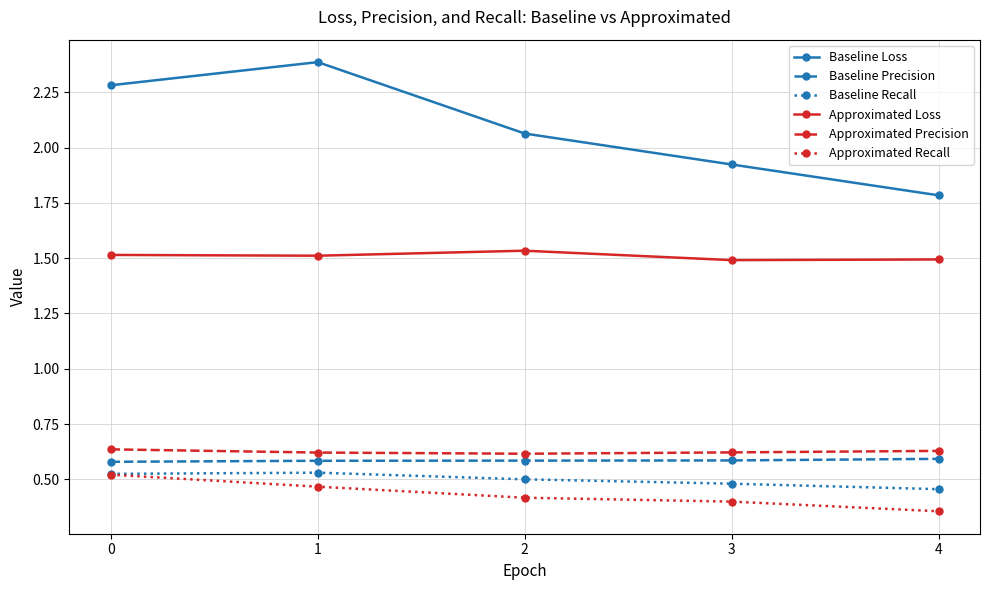

True or false: Baseline Loss and Approximated Loss intersect in this chart.

False